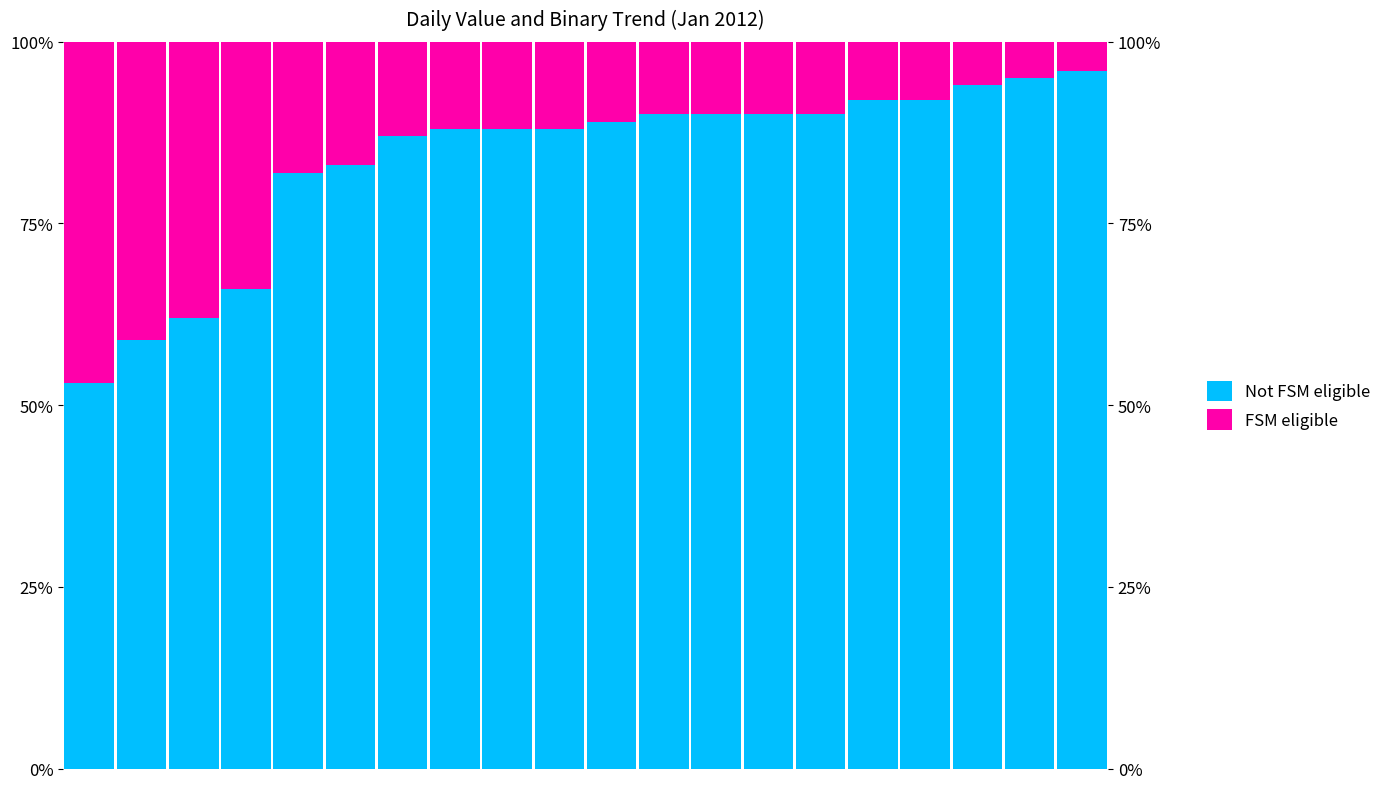

At which label does FSM eligible reach its minimum?

19